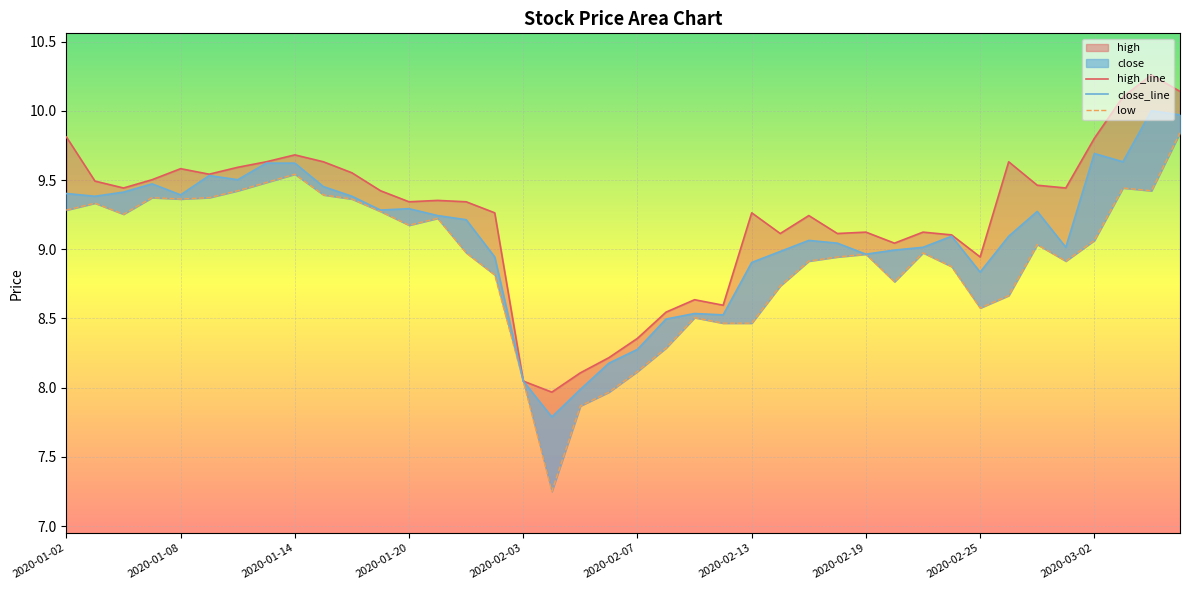

Rank the series by their maximum value, from lowest to highest.

low, close, high